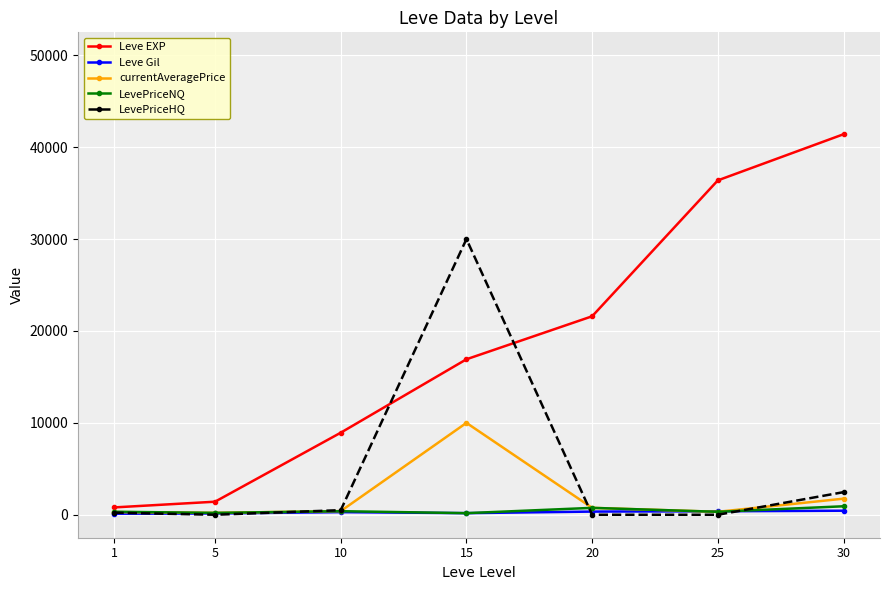

What is the spread (max minus min) of values at 10?

8646.0